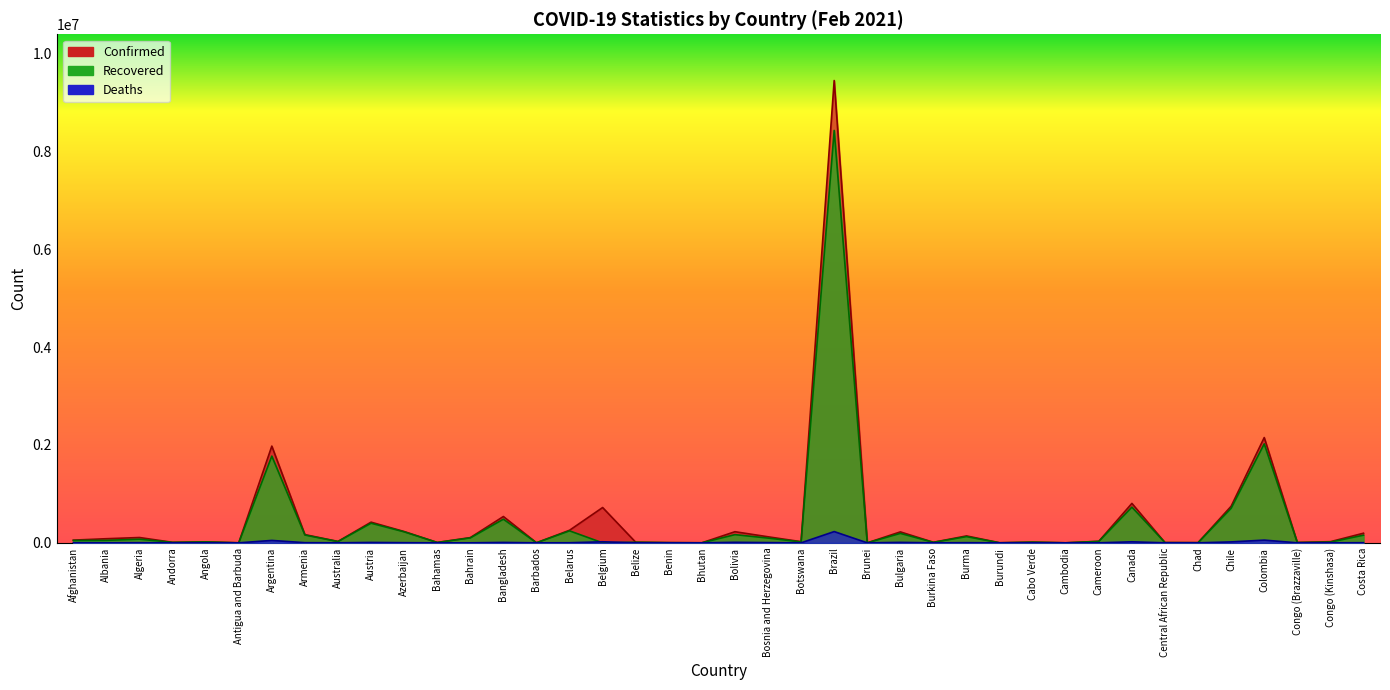

Is it true that Recovered equals 244941 at Belarus?

True